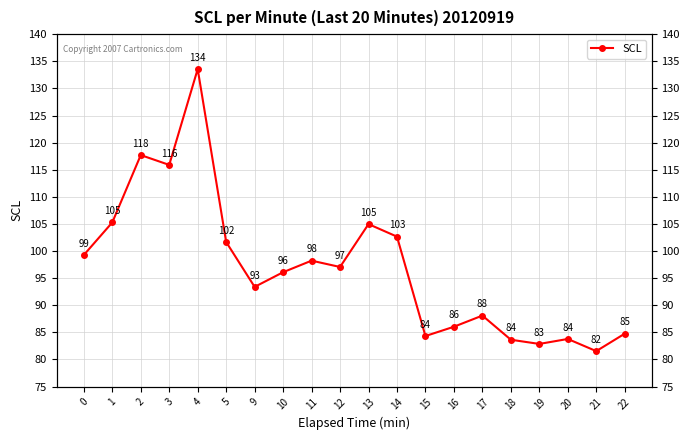

At which category does the data reach its first local peak?

2